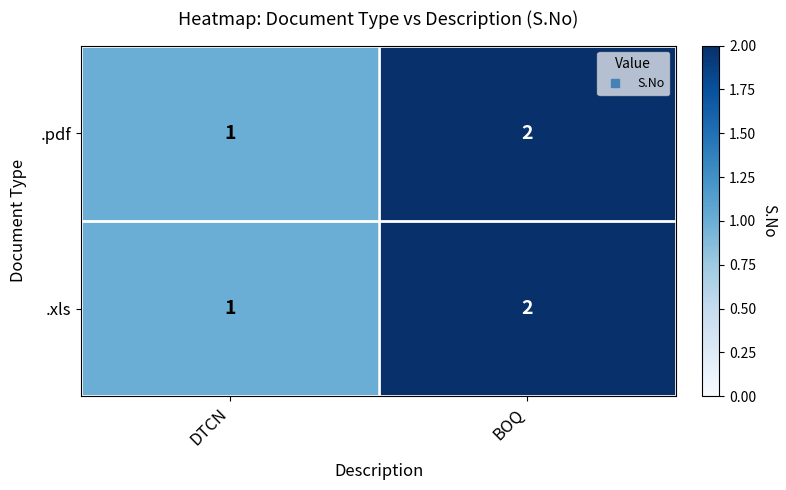

Which label corresponds to the smallest value in the chart?

DTCN